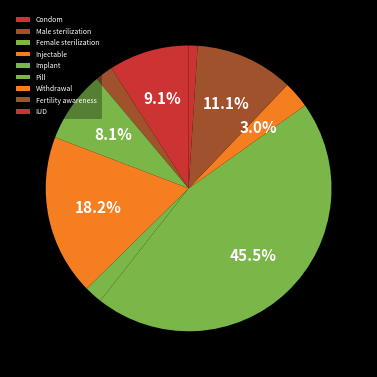

To the nearest percent, what is the difference between the IUD and Withdrawal slice percentages?

2%